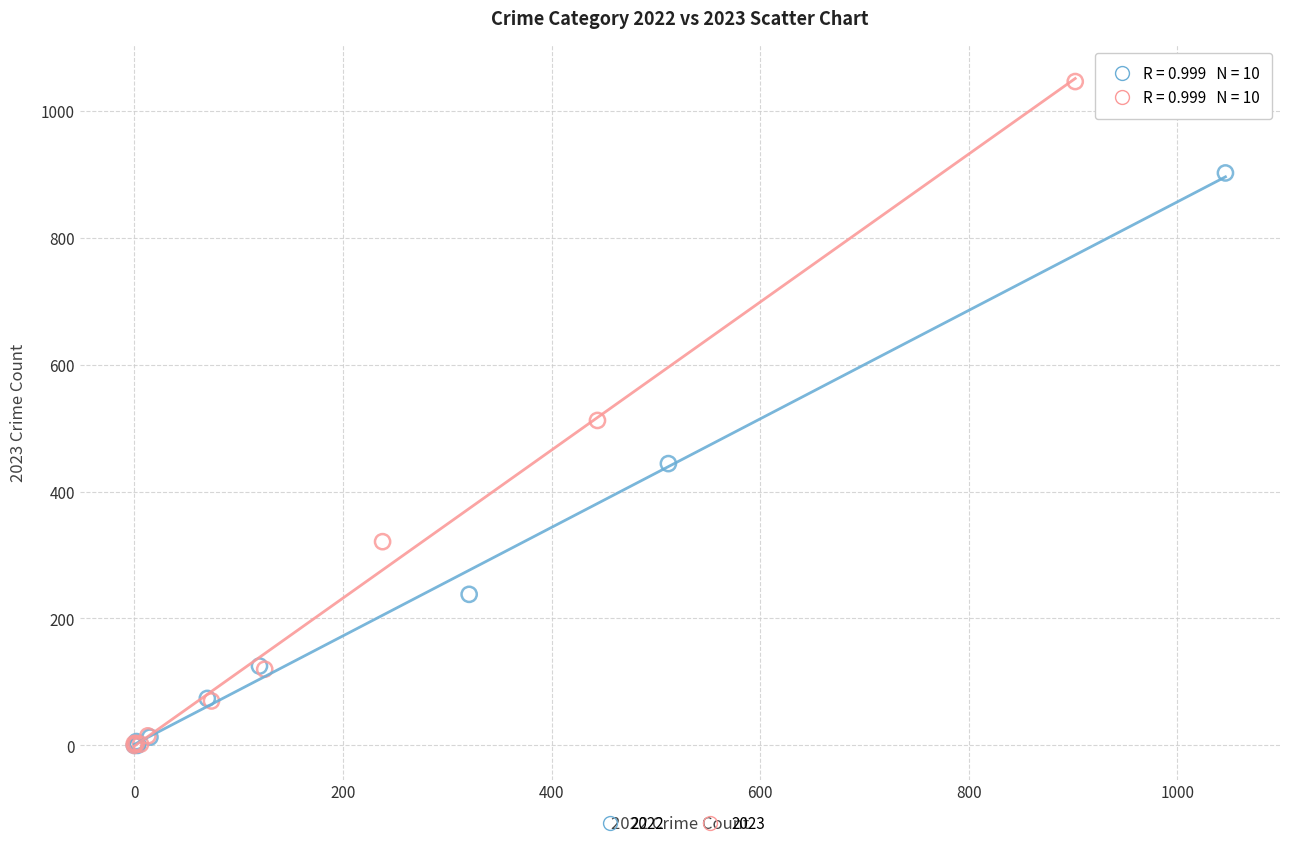

Which series has the widest spread of Y values?

2023